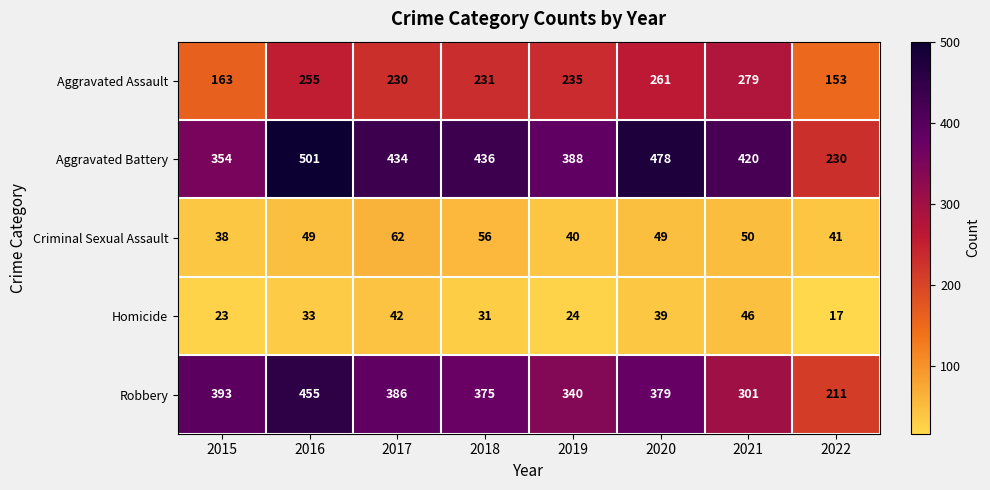

Which series has the widest spread of values?

Aggravated Battery